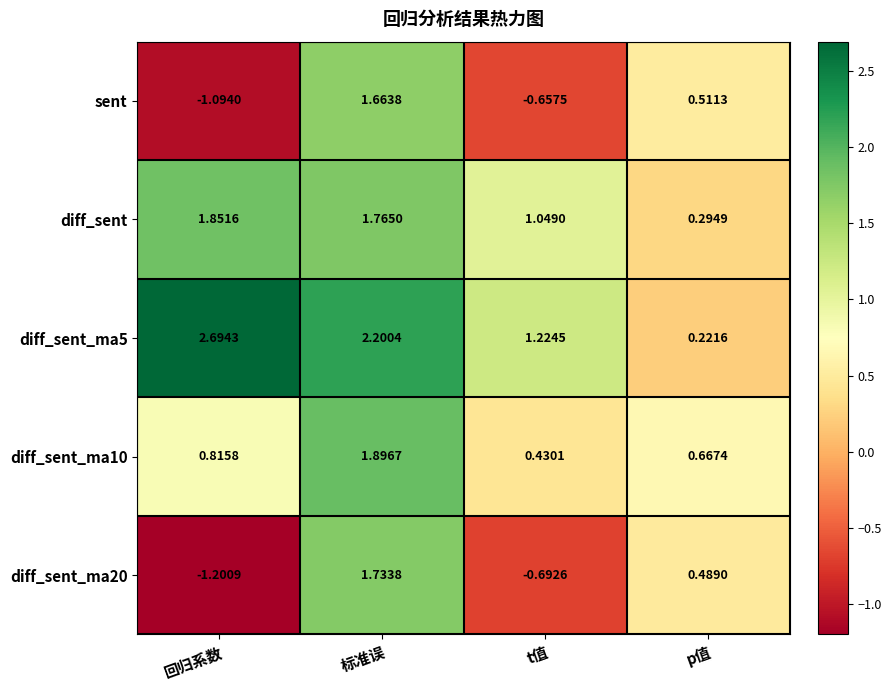

Where does the diff_sent_ma5 series first go above 2?

回归系数